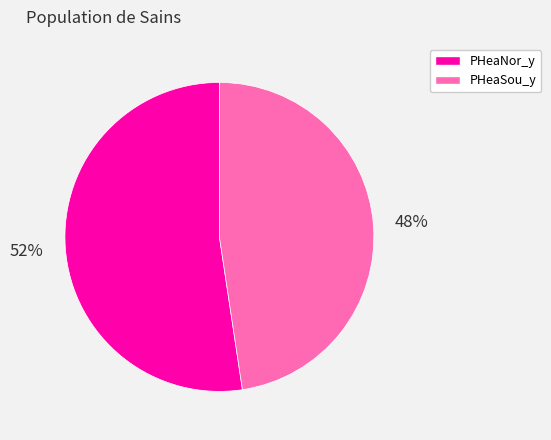

Is there any slice that represents more than half of the pie?

Yes